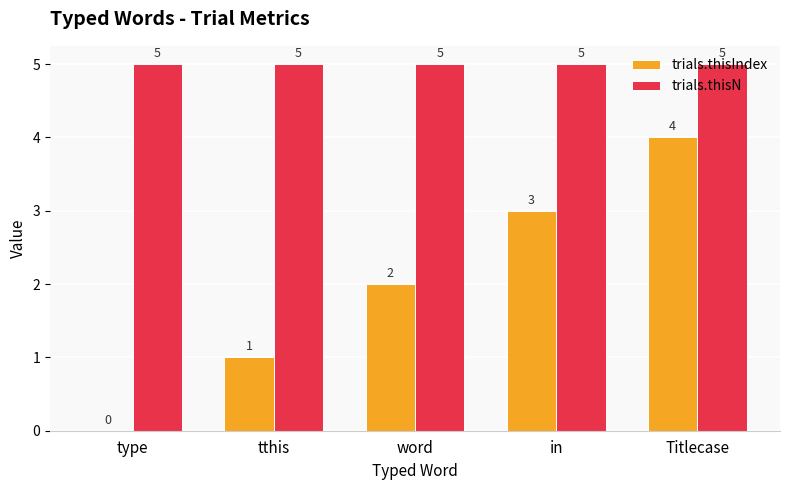

How many groups of bars are there?

5